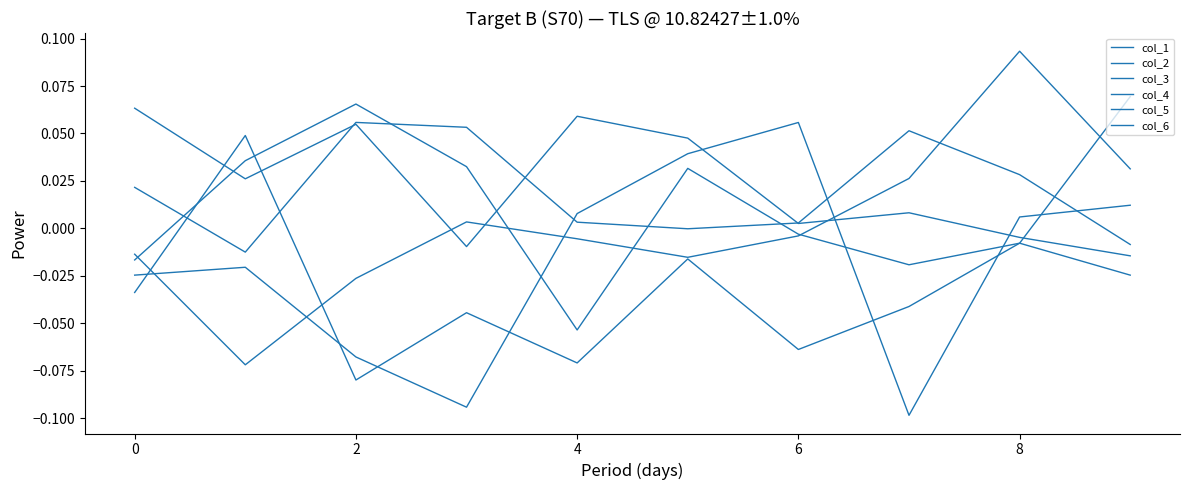

Which series has the largest total across all categories?

col_3